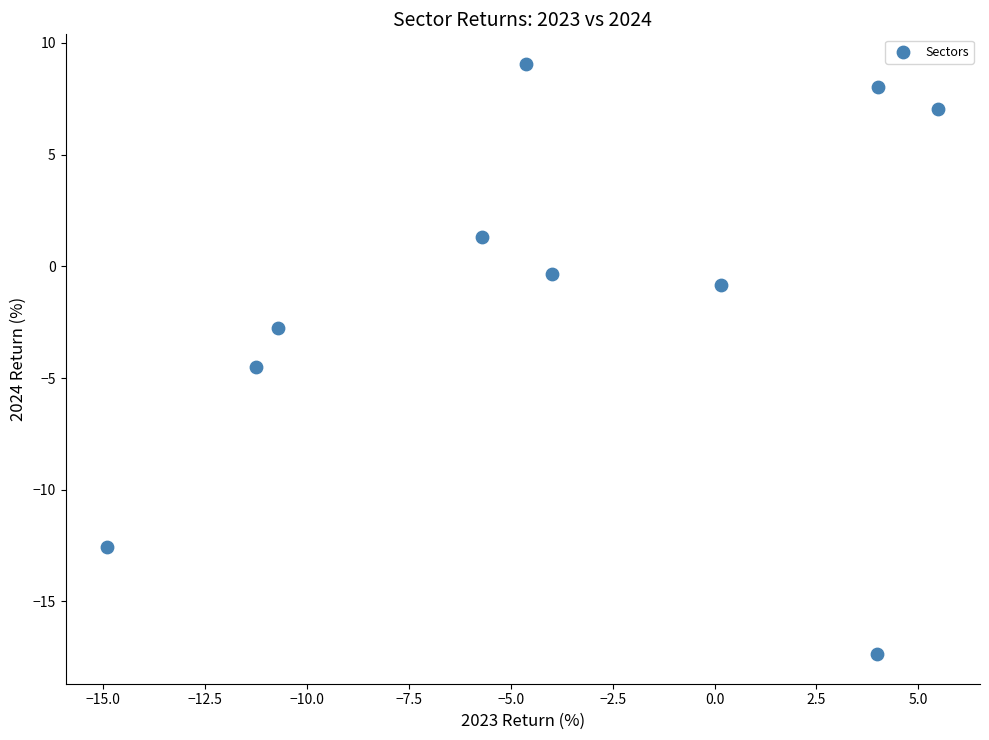

What is the average Y value?

-1.3